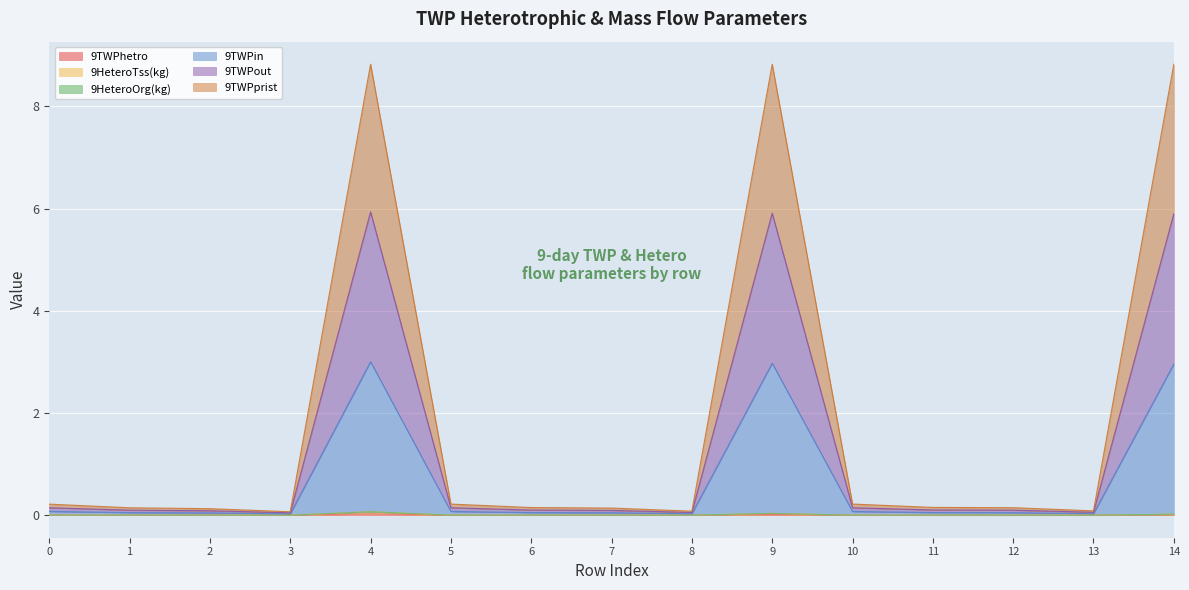

At which category does 9TWPin reach its first local peak?

4